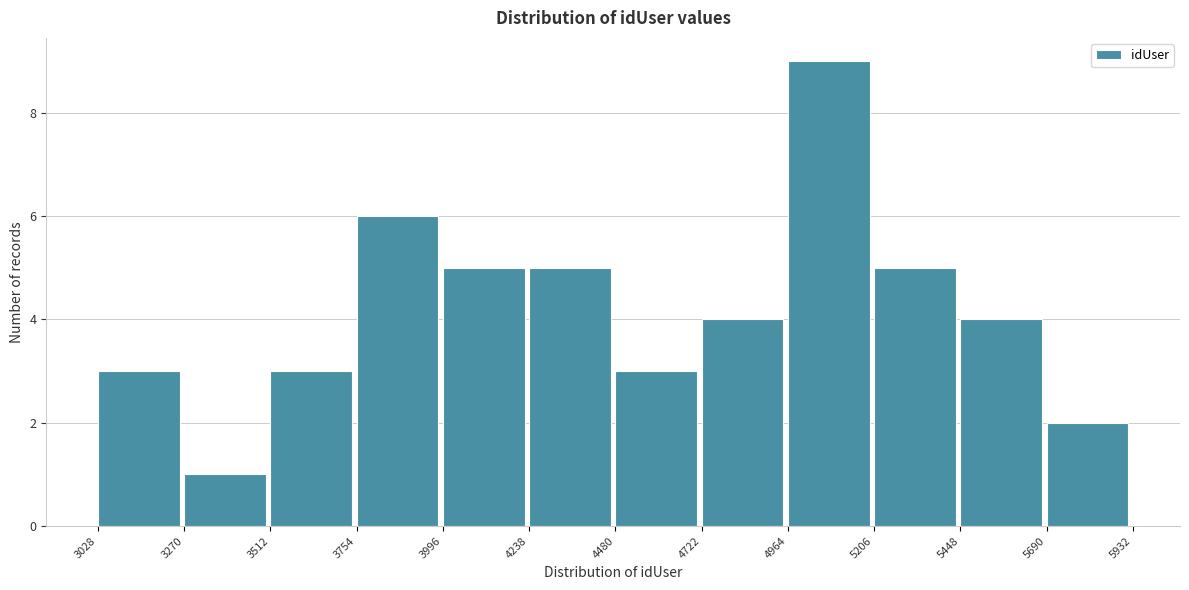

Reading left to right, list every bar in this chart as the range it spans on the x-axis followed by its height. The values are not printed on the chart, so give them approximately, as read against the axis.

3028 to 3270: 3
3270 to 3512: 1
3512 to 3754: 3
3754 to 3996: 6
3996 to 4238: 5
4238 to 4480: 5
4480 to 4722: 3
4722 to 4964: 4
4964 to 5206: 9
5206 to 5448: 5
5448 to 5690: 4
5690 to 5932: 2